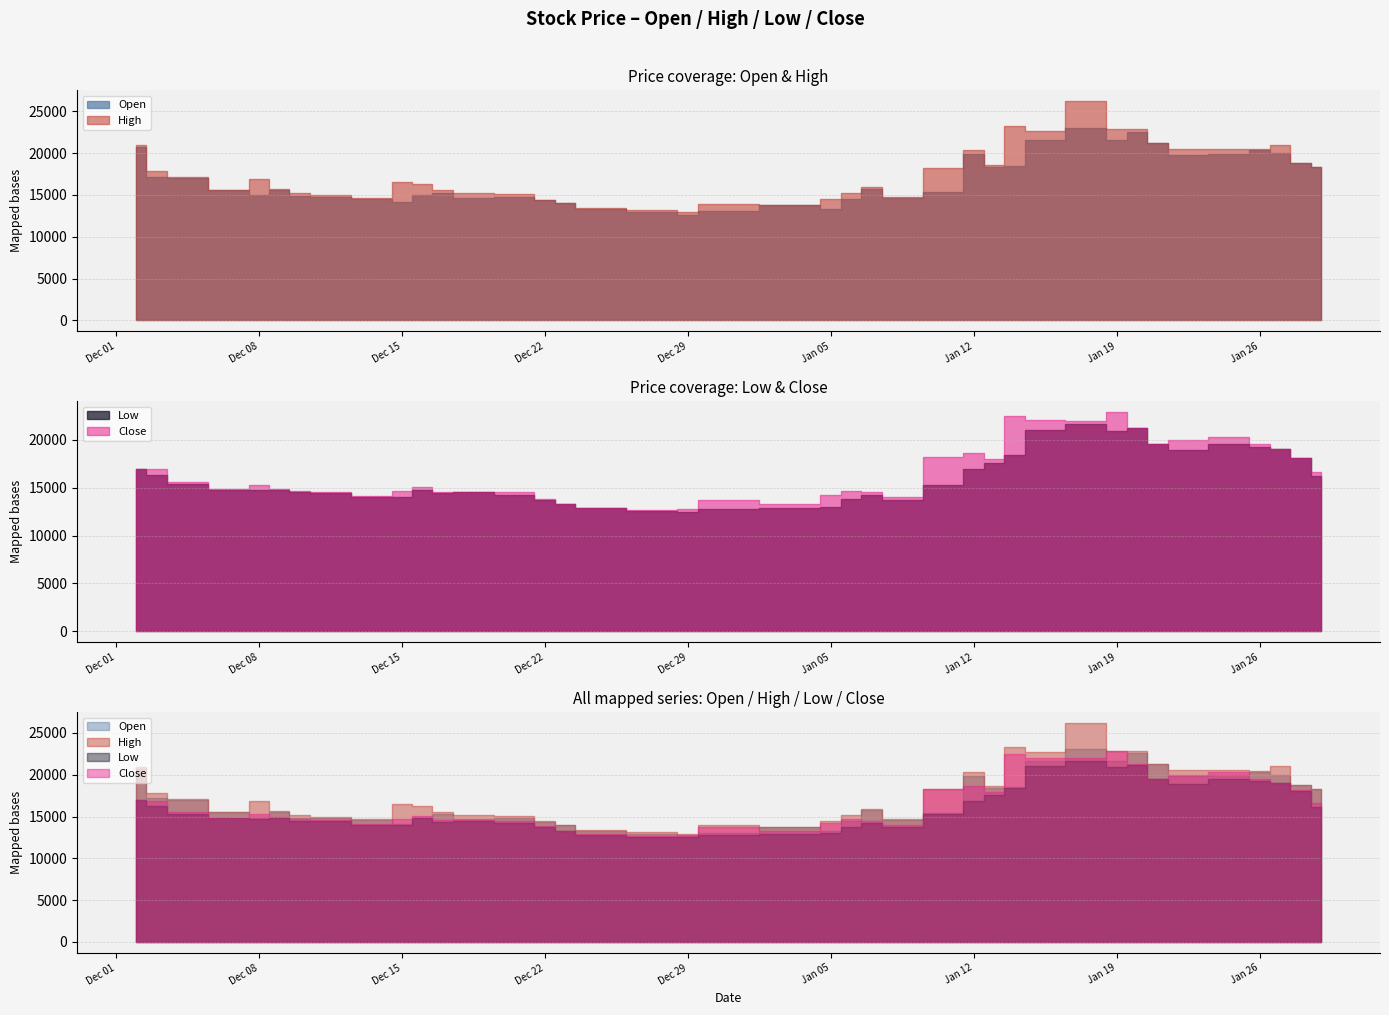

What is the minimum value for High?

12900